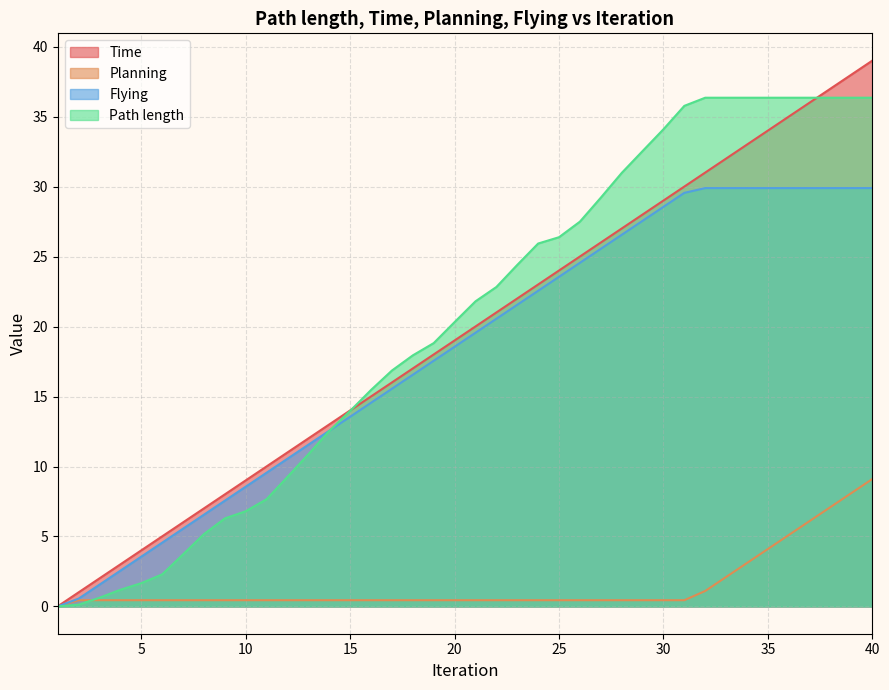

True or false: Time and Path length cross at least once.

True